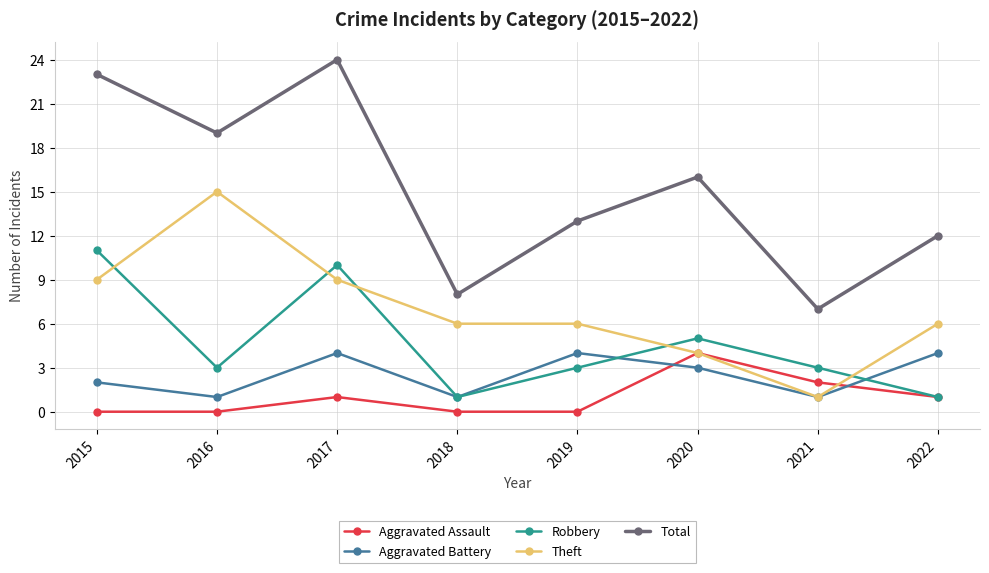

True or false: Aggravated Battery and Aggravated Assault intersect in this chart.

True